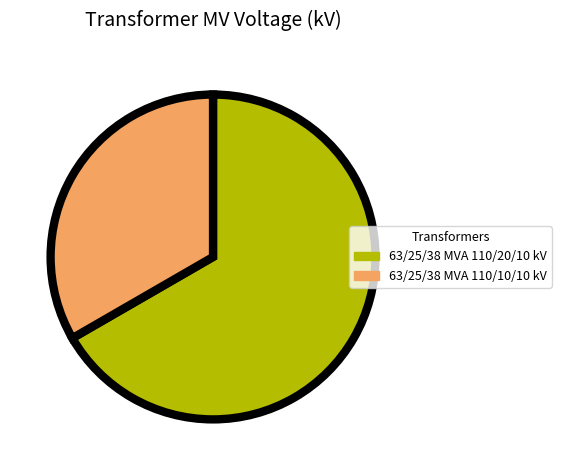

Combined, do 63/25/38 MVA 110/10/10 kV and 63/25/38 MVA 110/20/10 kV account for over 50%?

Yes